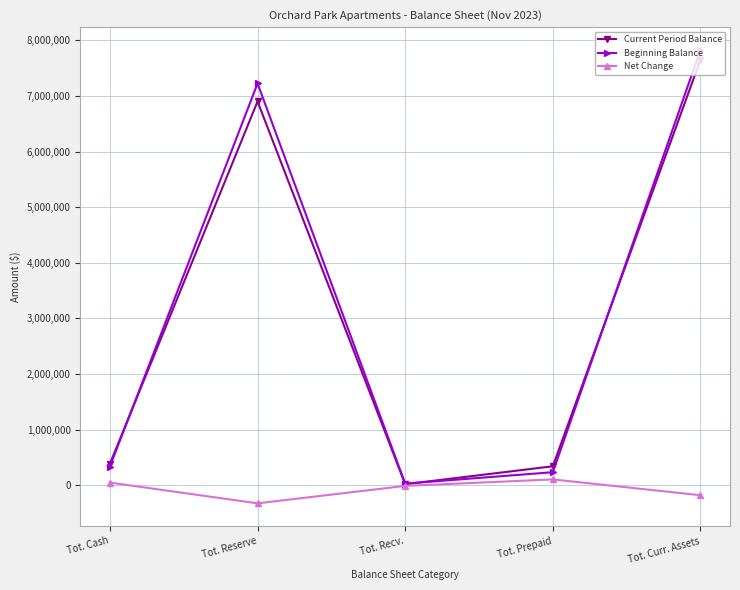

Is it true that Current Period Balance equals 12220138.4 at Tot. Reserve?

False